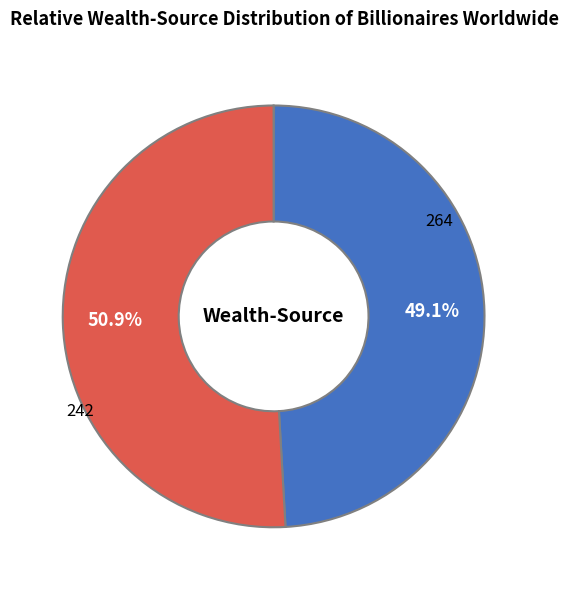

Which category has the smallest portion of the pie?

242